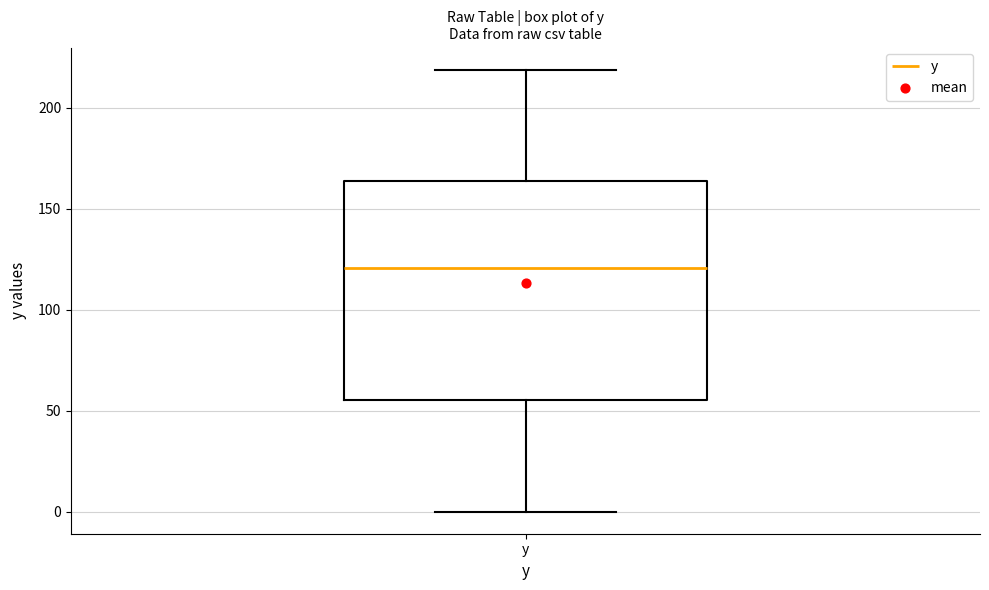

Transcribe this box plot: give where the median line is, the range the box spans, and where the two whiskers end, as read against the y-axis. The values are not printed on the chart, so give them approximately, as read against the axis.

median 120, box 55 to 165, whiskers 0 to 220